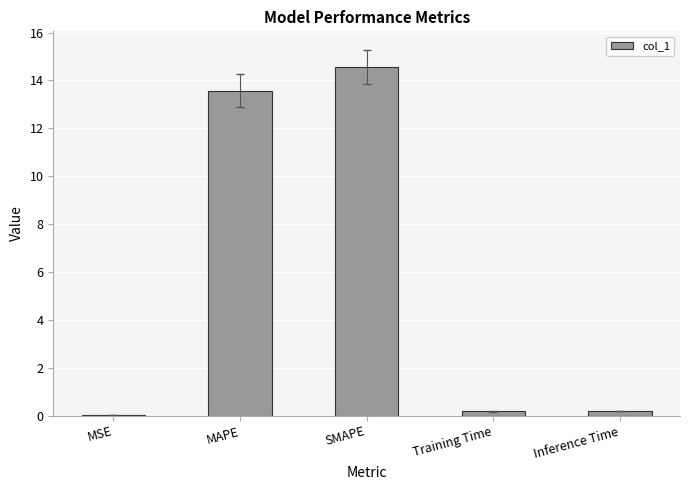

What is the sum of all values?

28.5